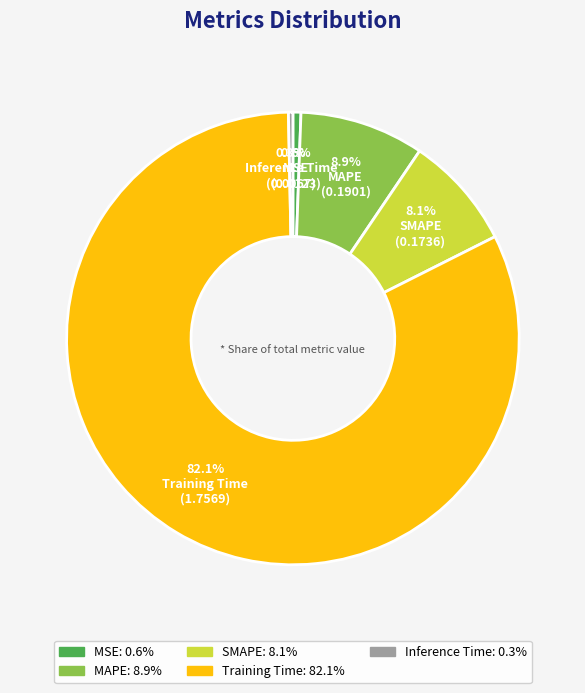

Between SMAPE and MSE, which is larger?

SMAPE